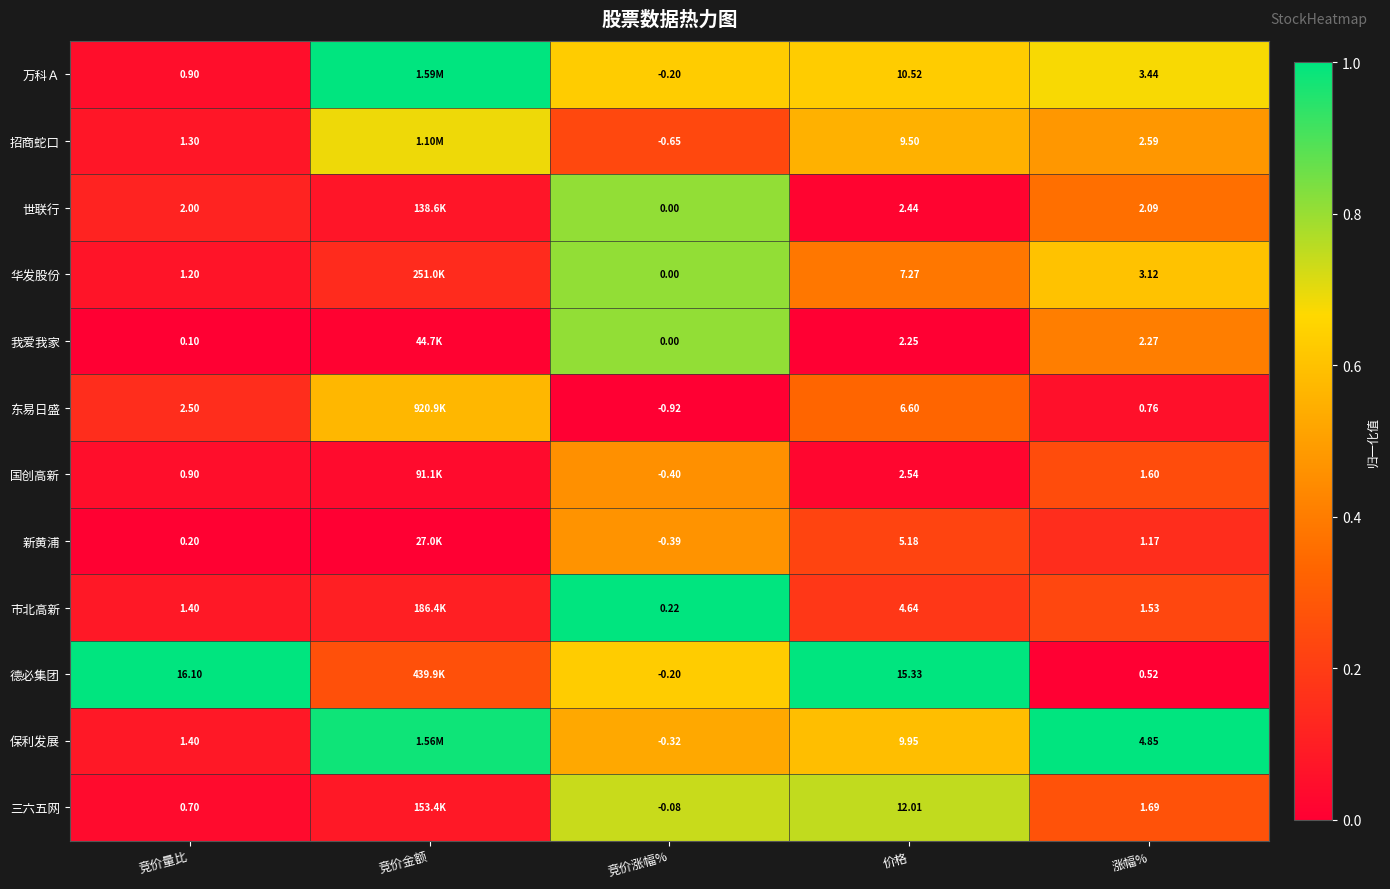

Rank the series at 价格 from highest to lowest value.

德必集团, 三六五网, 万科Ａ, 保利发展, 招商蛇口, 华发股份, 东易日盛, 新黄浦, 市北高新, 国创高新, 世联行, 我爱我家